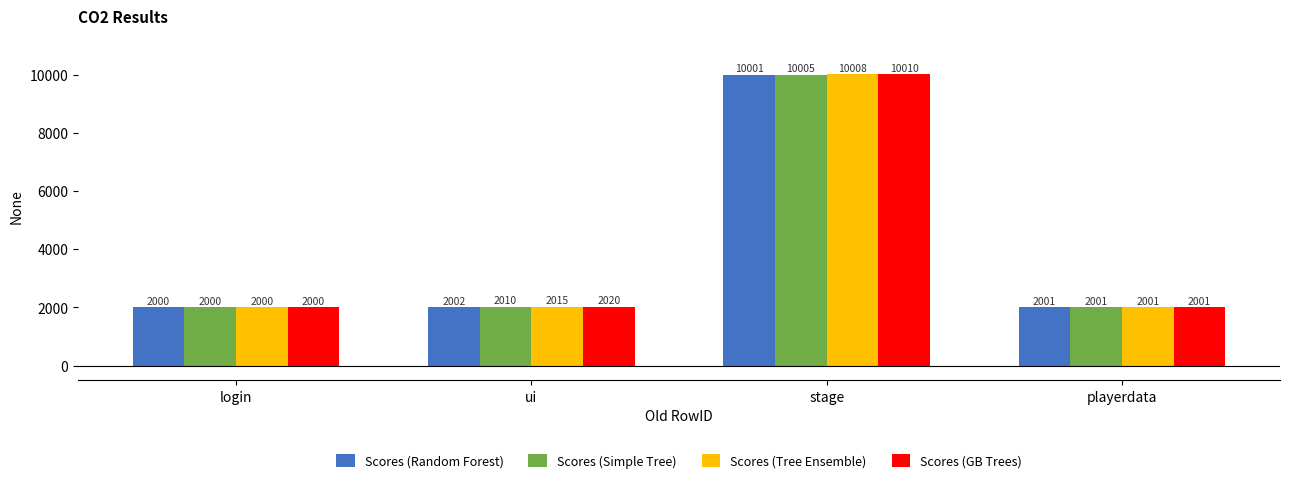

What are all the series names shown in the legend?

Scores (Random Forest), Scores (Simple Tree), Scores (Tree Ensemble), Scores (GB Trees)